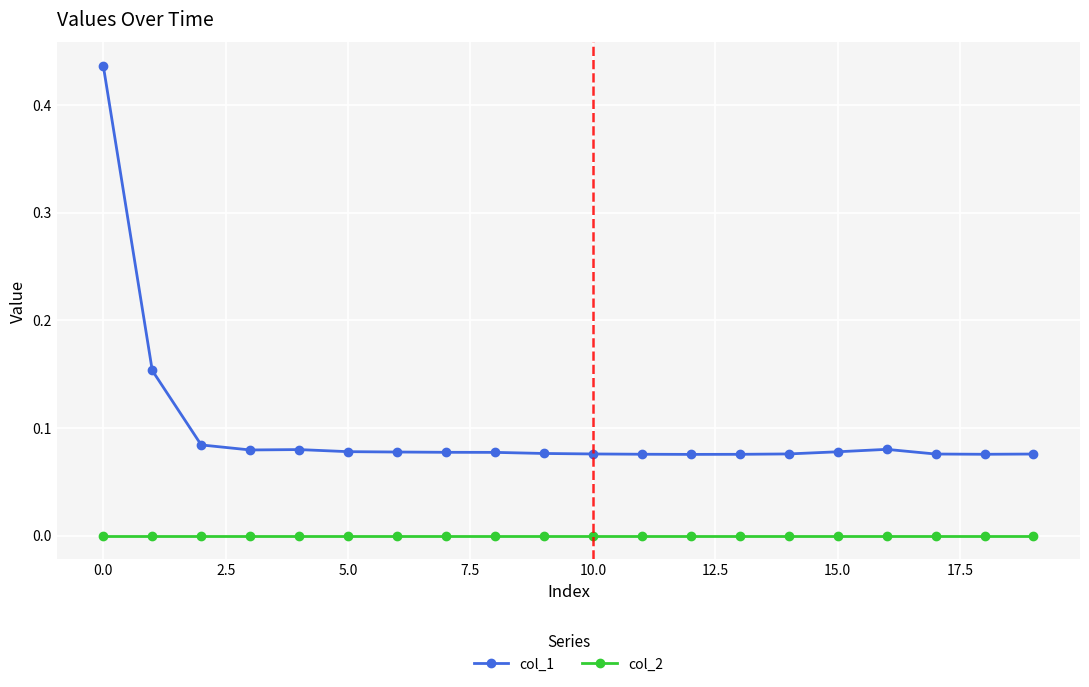

True or false: col_1 and col_2 intersect in this chart.

False